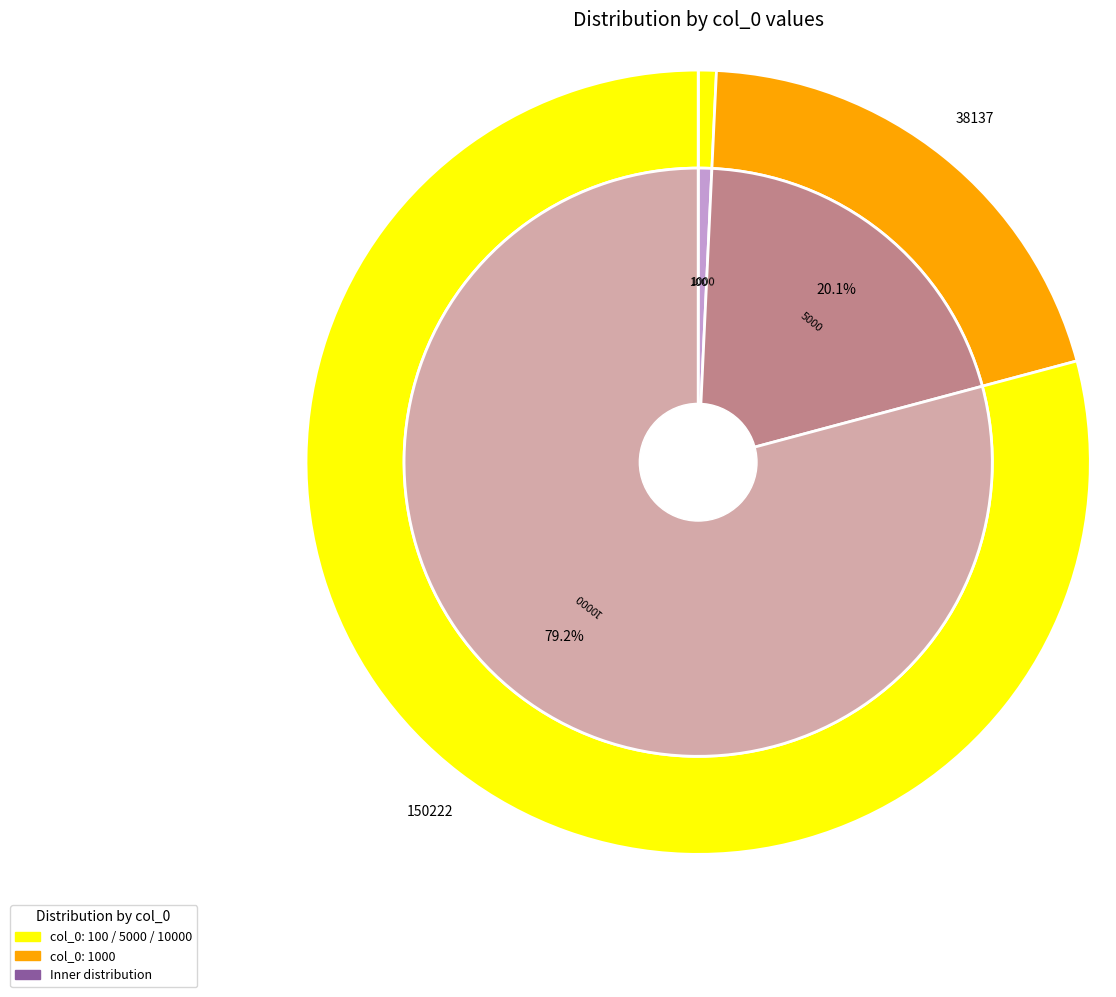

Does 10000 represent more than half of the total?

Yes